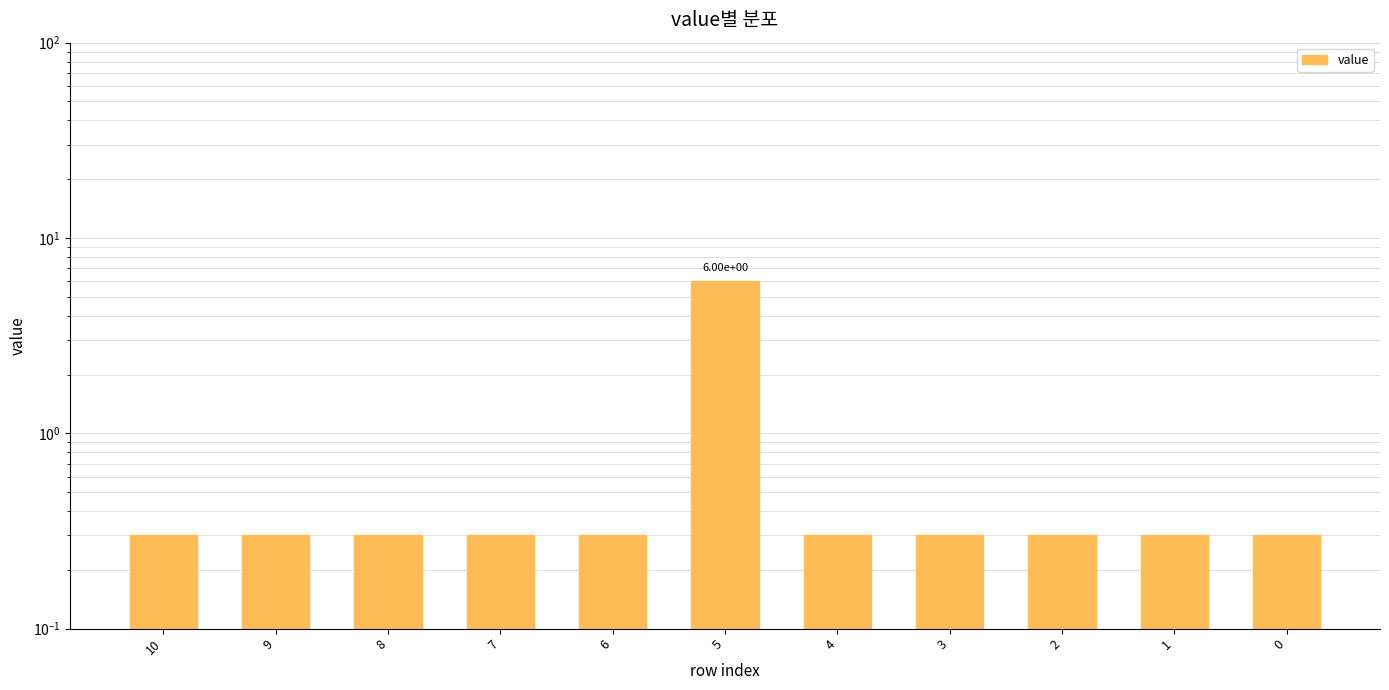

Rank the categories by value from lowest to highest.

10, 9, 8, 7, 6, 4, 3, 2, 1, 0, 5